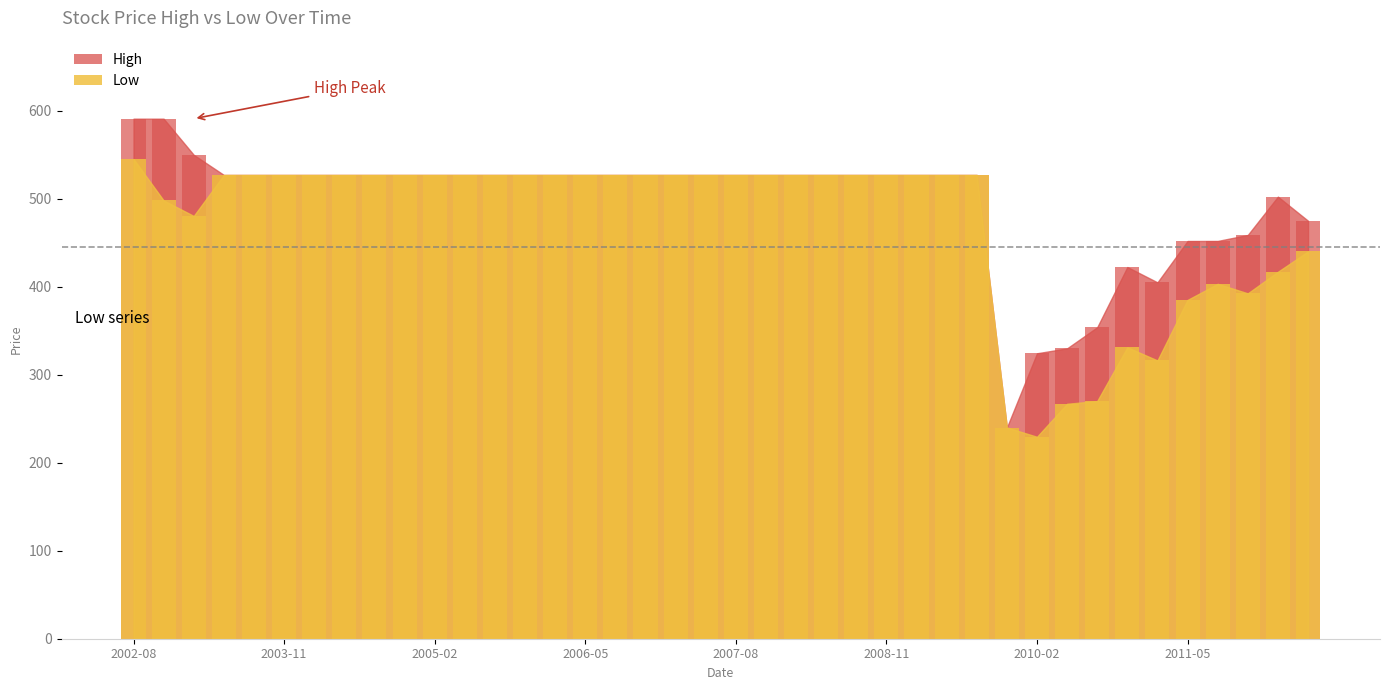

How many data points in Low are above 527?

27